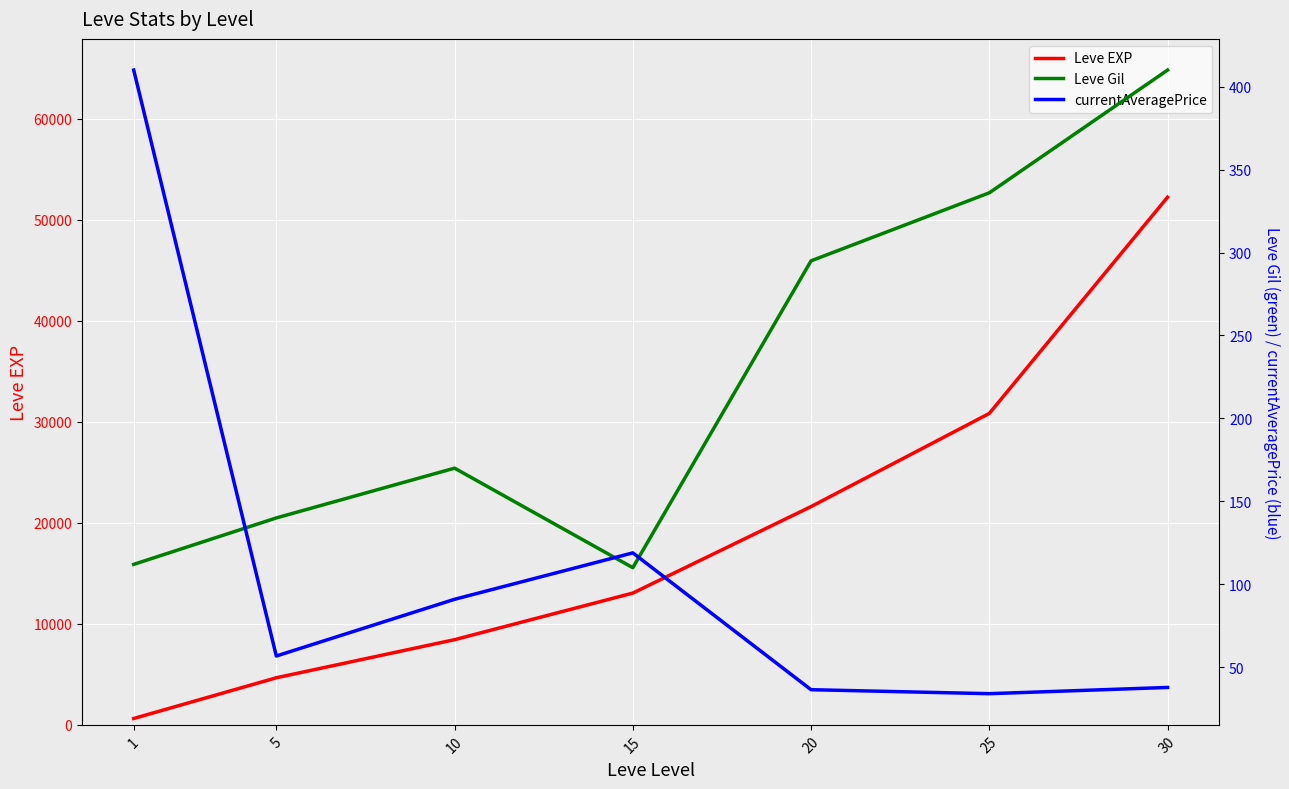

Where does the Leve EXP series first go above 13040?

20